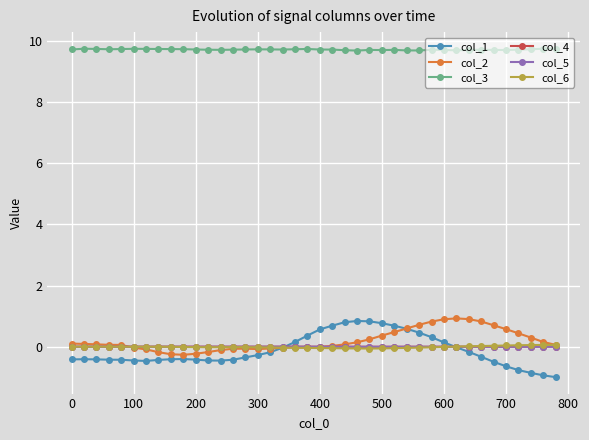

What is the value of the col_3 point at the 30th from the left?

9.7